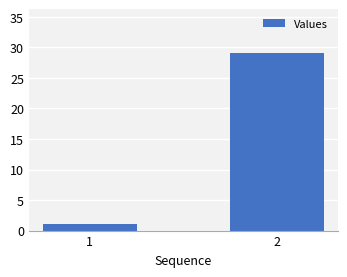

List the labels in order of value, smallest first.

1, 2